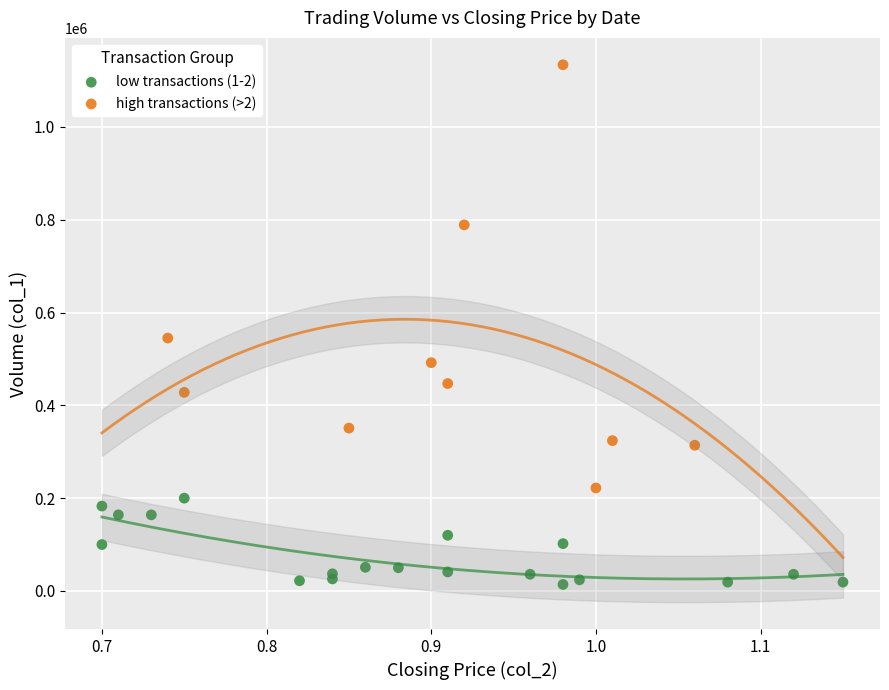

Which series reaches the minimum Y coordinate?

low transactions (1-2)